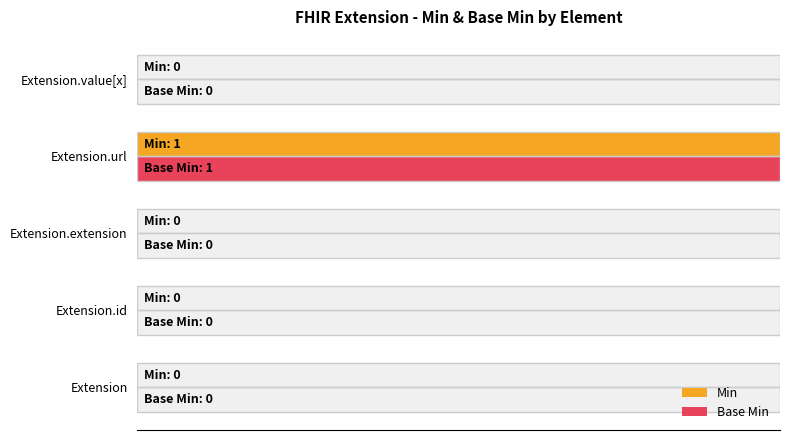

Are the bars grouped side by side (vs. stacked)?

Yes